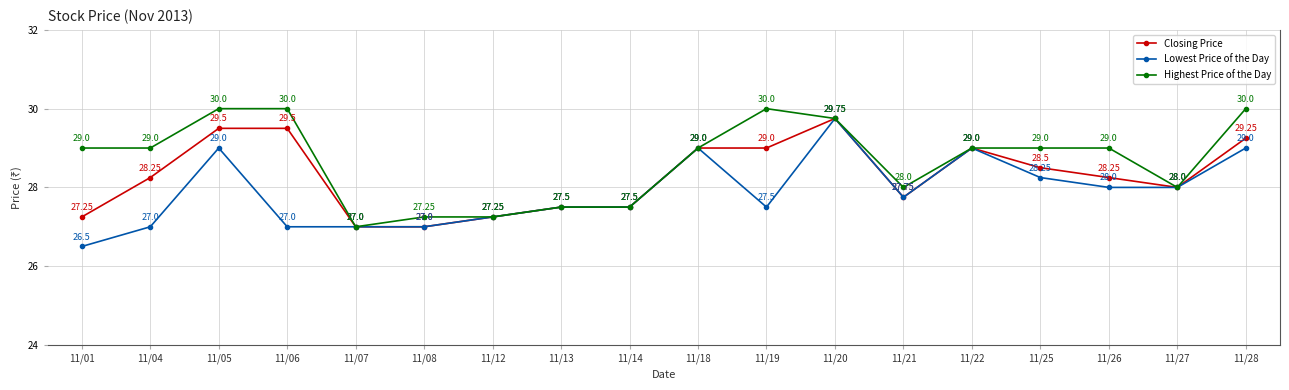

True or false: Highest Price of the Day has a value of 16.7 at 11/01.

False